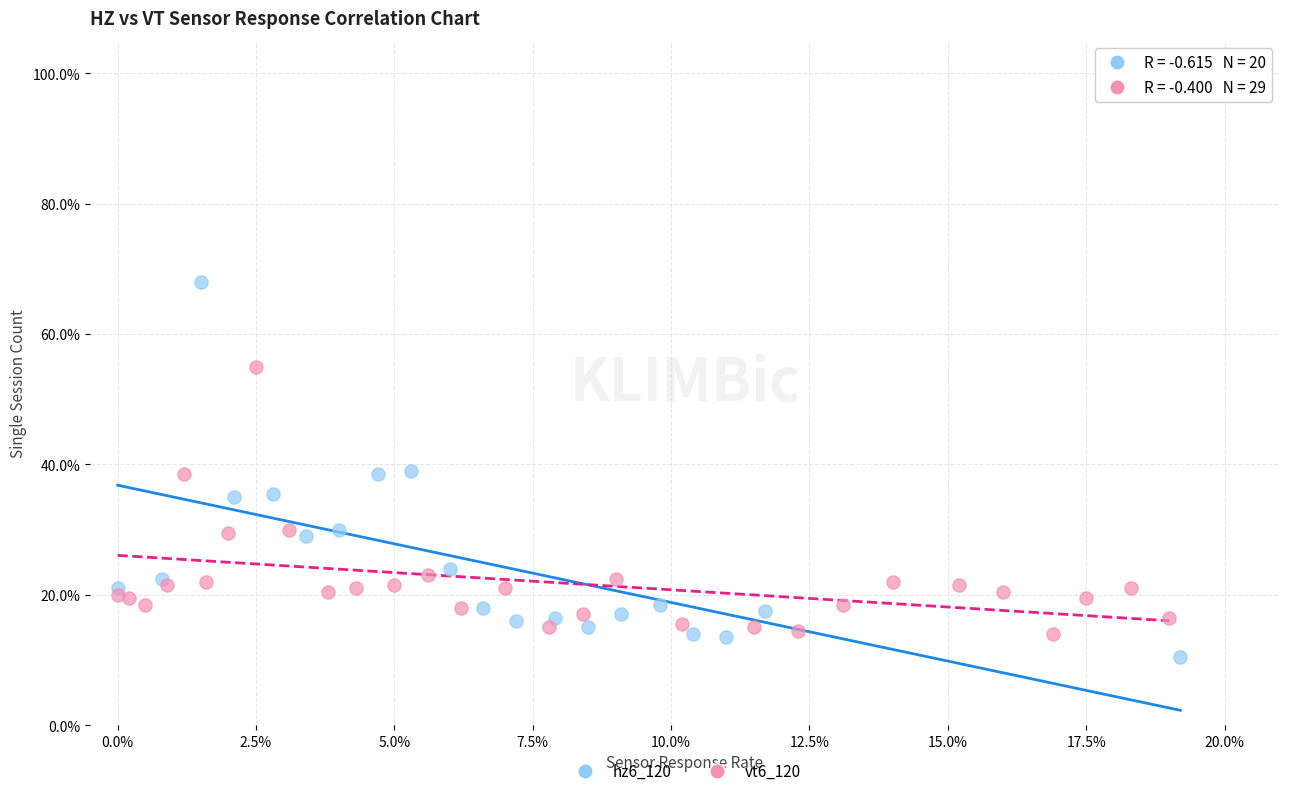

Which series contains the lowest Y value?

hz6_120